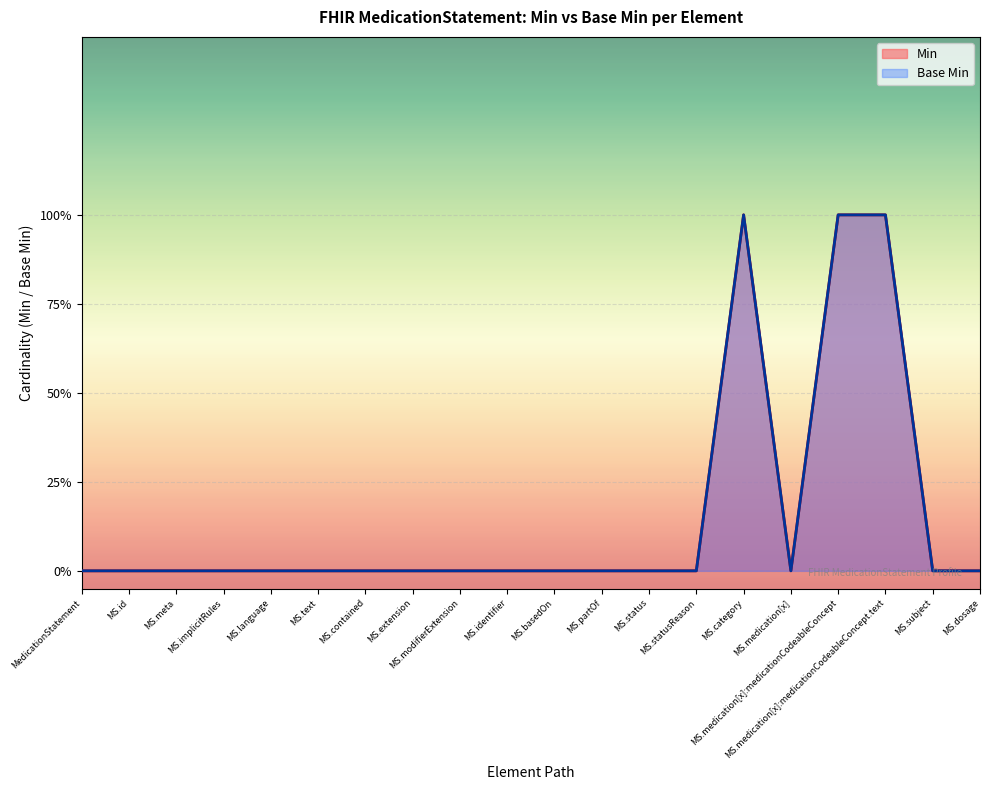

How many distinct data groups are displayed?

2